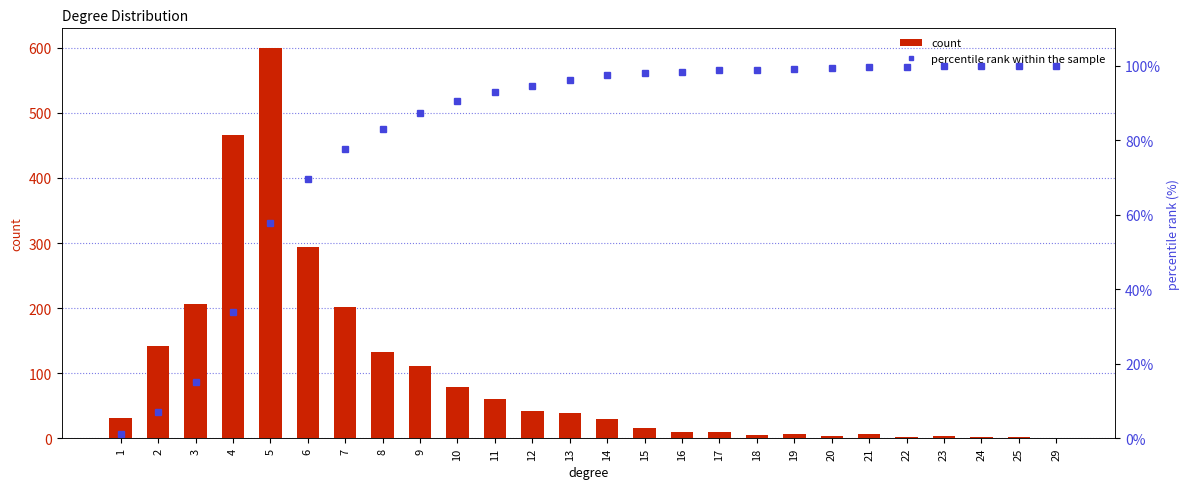

Which category has the lowest value across all series?

29